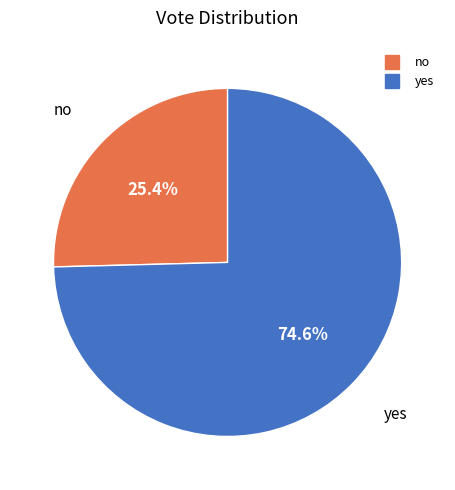

Rank the categories by value from highest to lowest.

yes, no